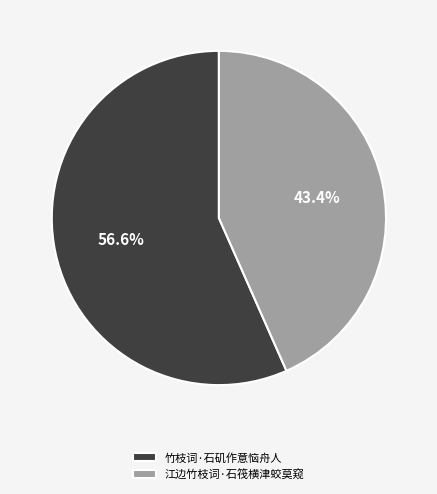

What percentage is the 江边竹枝词·石筏横津蛟莫窥 slice, to the nearest percent?

43%